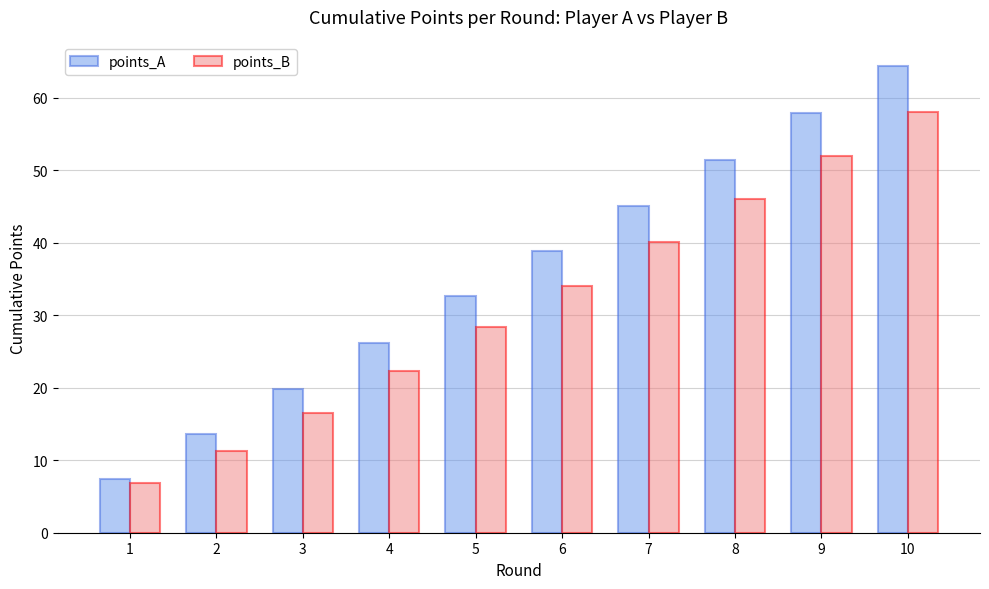

Does the chart contain stacked bars?

No